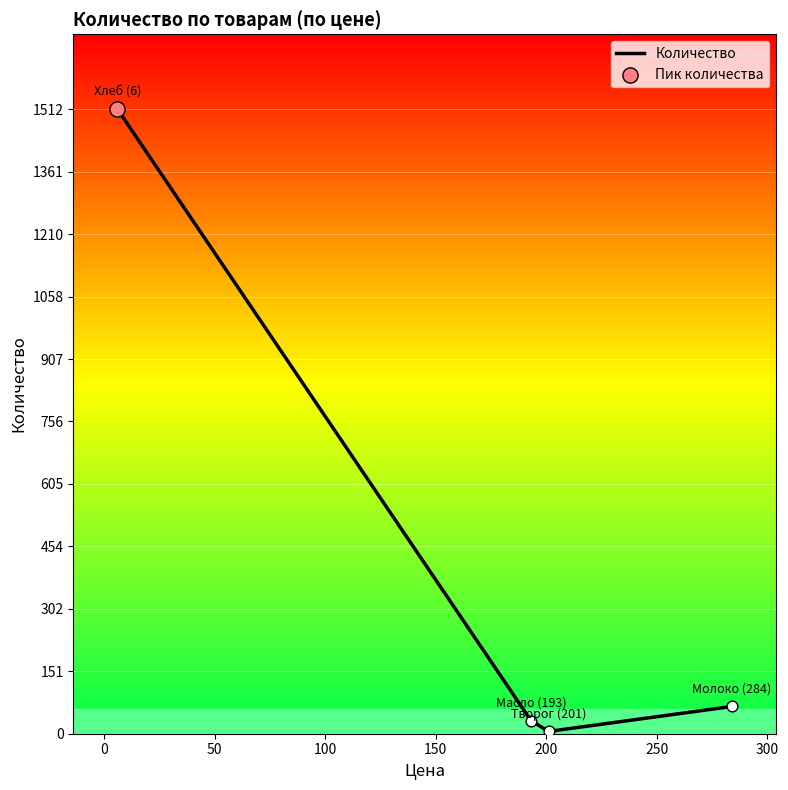

What is the greatest value displayed?

1512.0